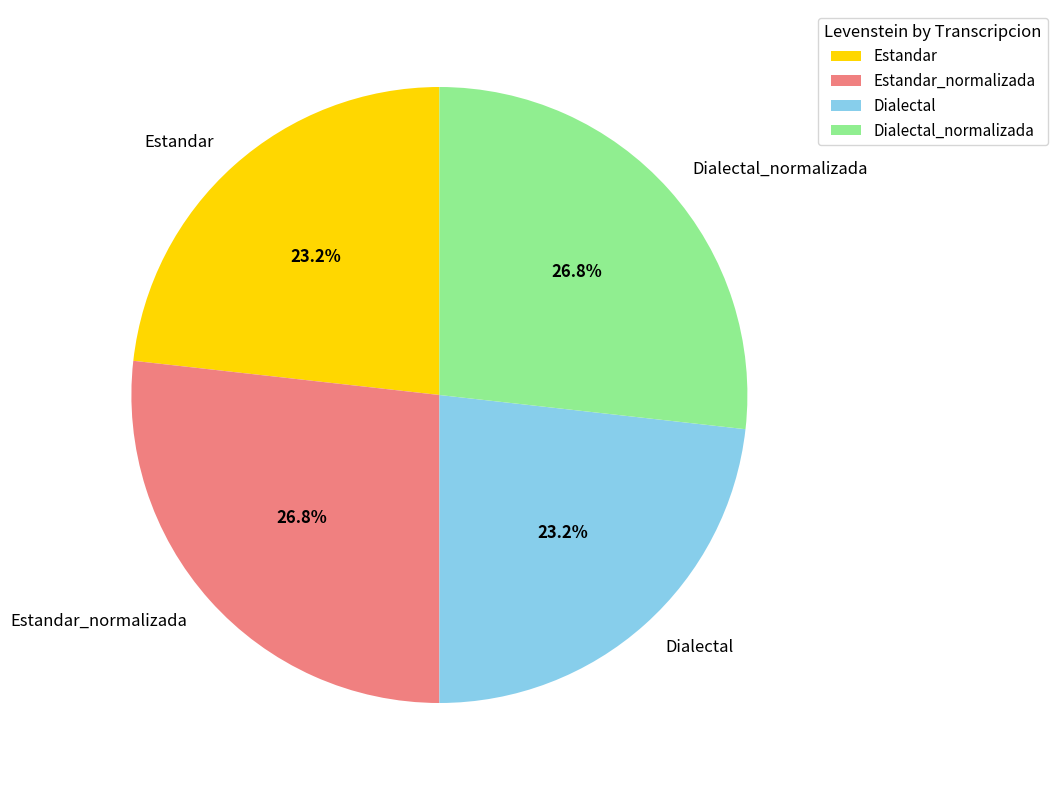

How many slices are in this pie chart?

4